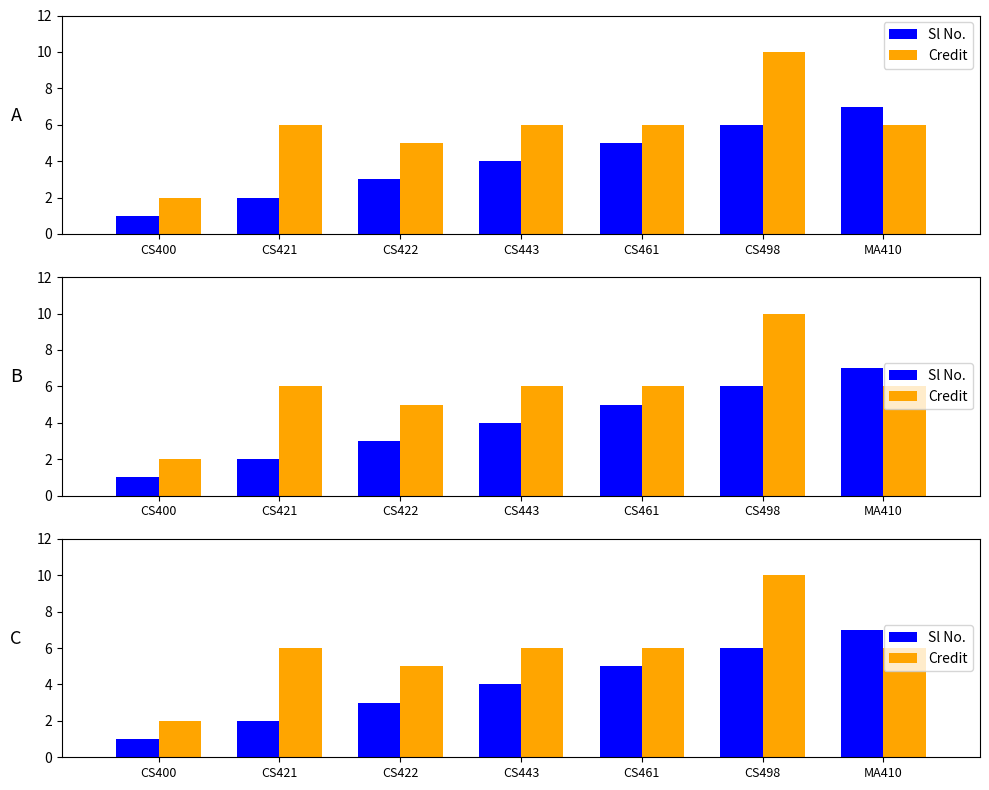

What is the maximum value for Sl No.?

7